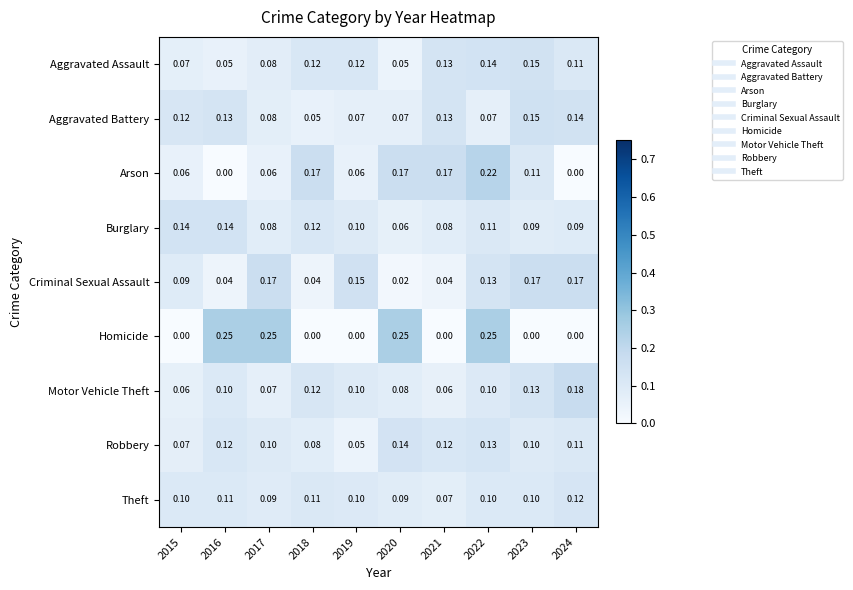

Which series changed the most between 2020 and 2021?

Homicide